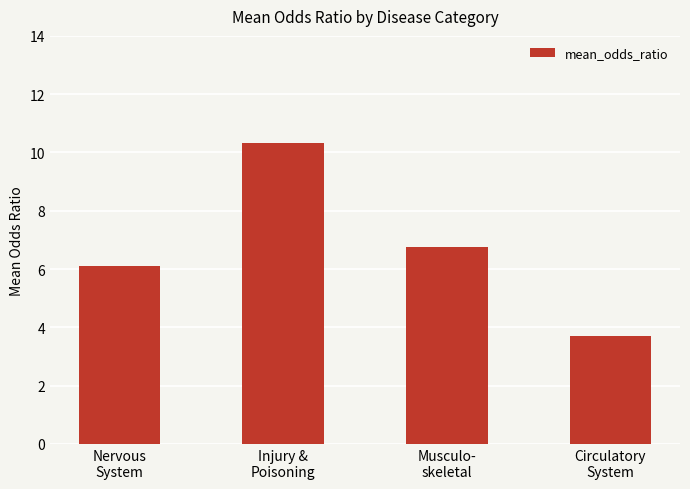

Is it true that the value at Nervous
System is 10.3?

False